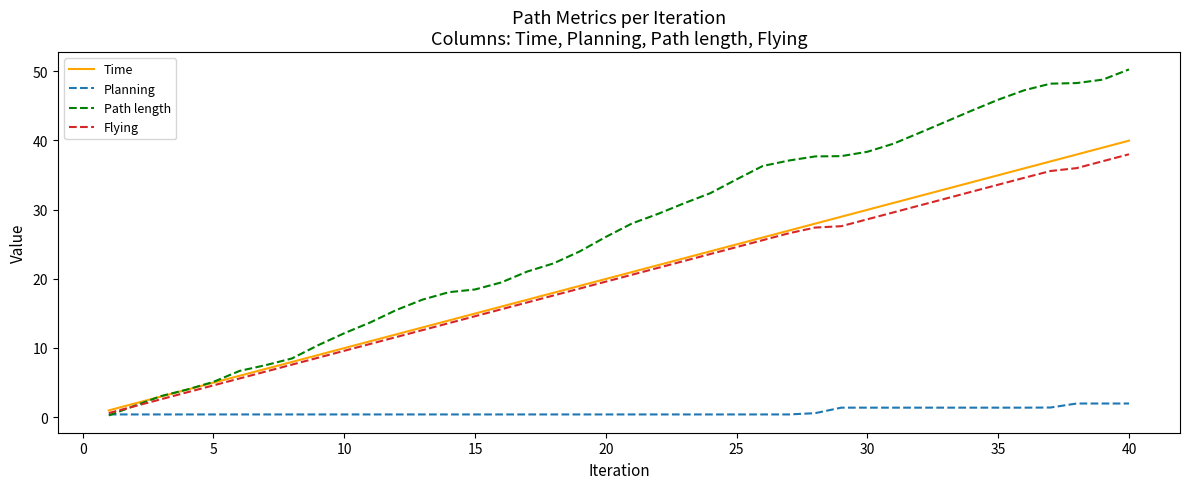

Which series has the largest range (max minus min)?

Path length